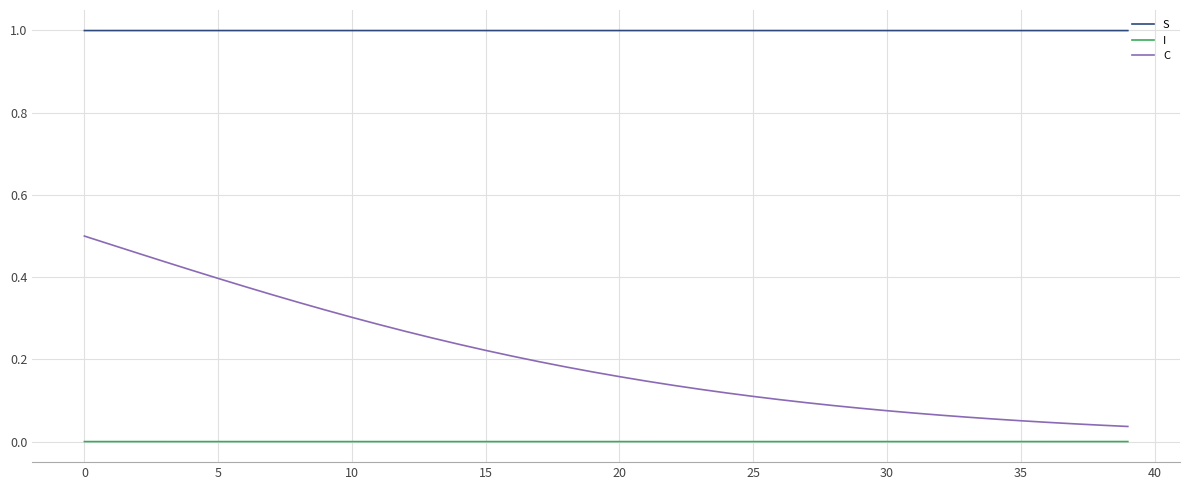

True or false: S and C intersect in this chart.

False